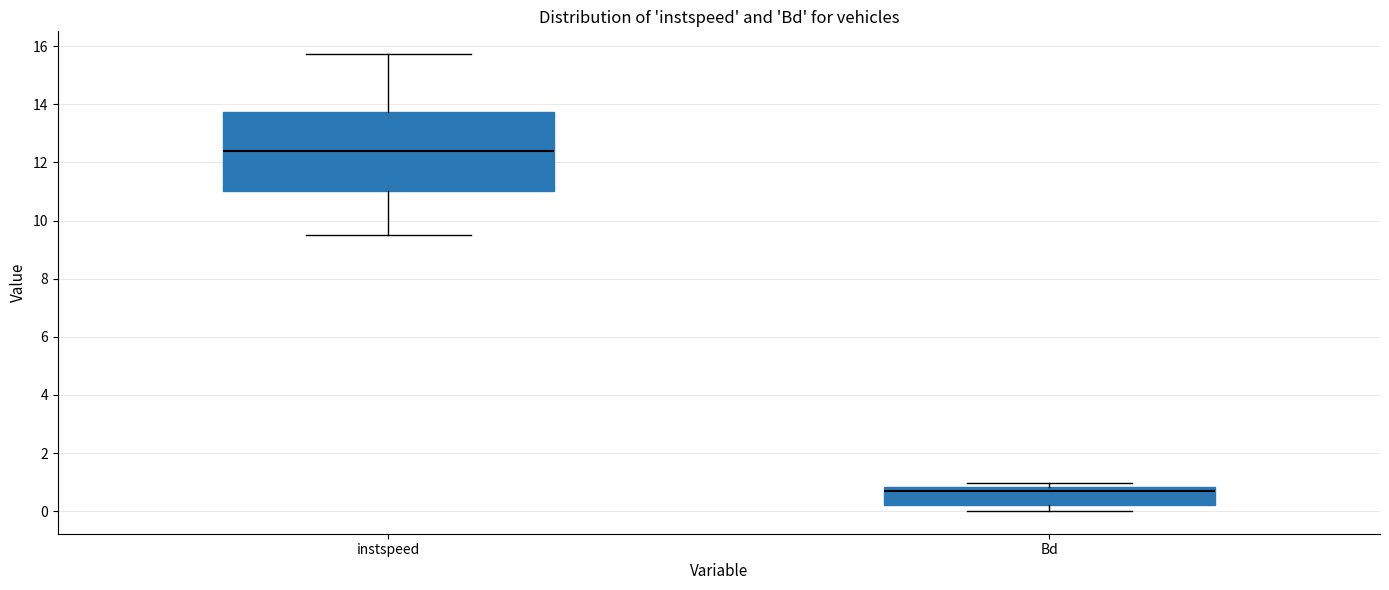

Reading left to right, read every box against the y-axis: the position of its median line, the range the box covers, and the ends of its whiskers. The values are not printed on the chart, so give them approximately, as read against the axis.

instspeed: median 12.4, box 11.0 to 13.8, whiskers 9.4 to 15.8
Bd: median 0.6, box 0.2 to 0.8, whiskers 0.0 to 1.0